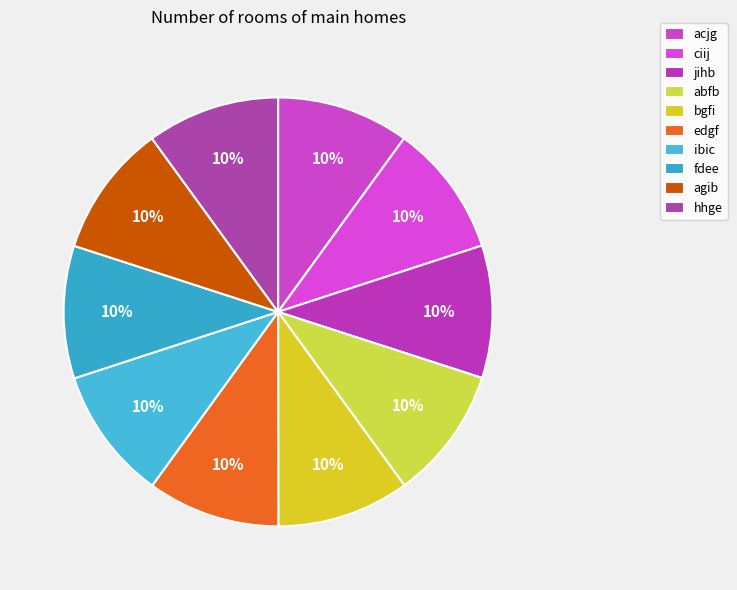

To the nearest percent, what is the combined percentage of ciij and abfb?

20%